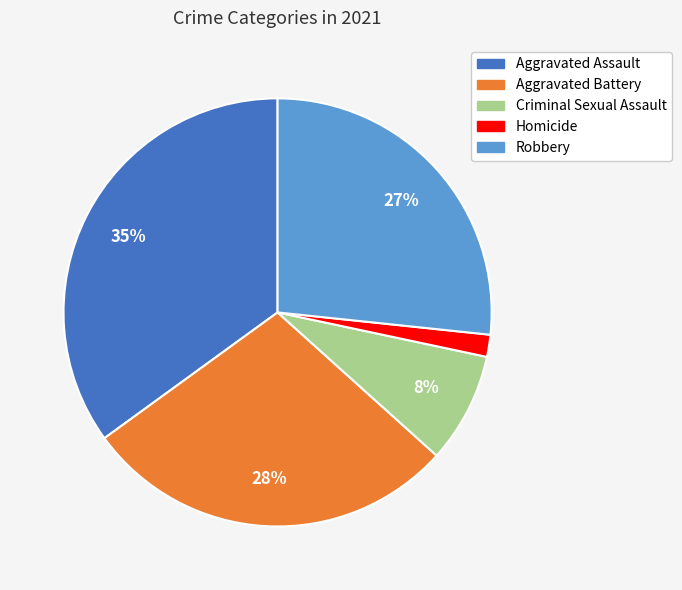

What is the ratio of the value at Homicide to the value at Robbery?

0.1